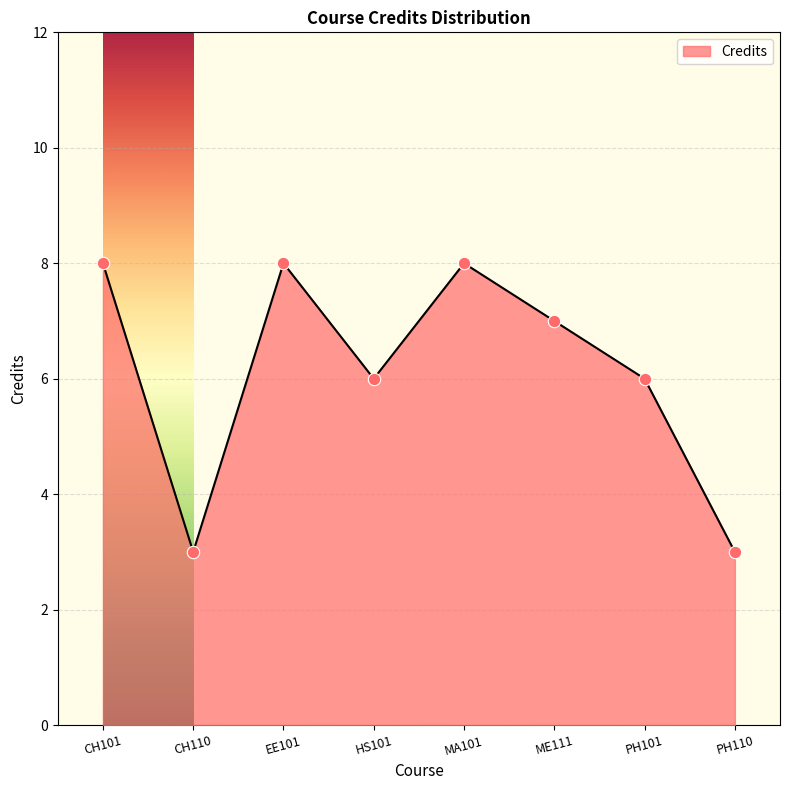

Approximately how many times larger is the value at CH101 compared to EE101?

1.0